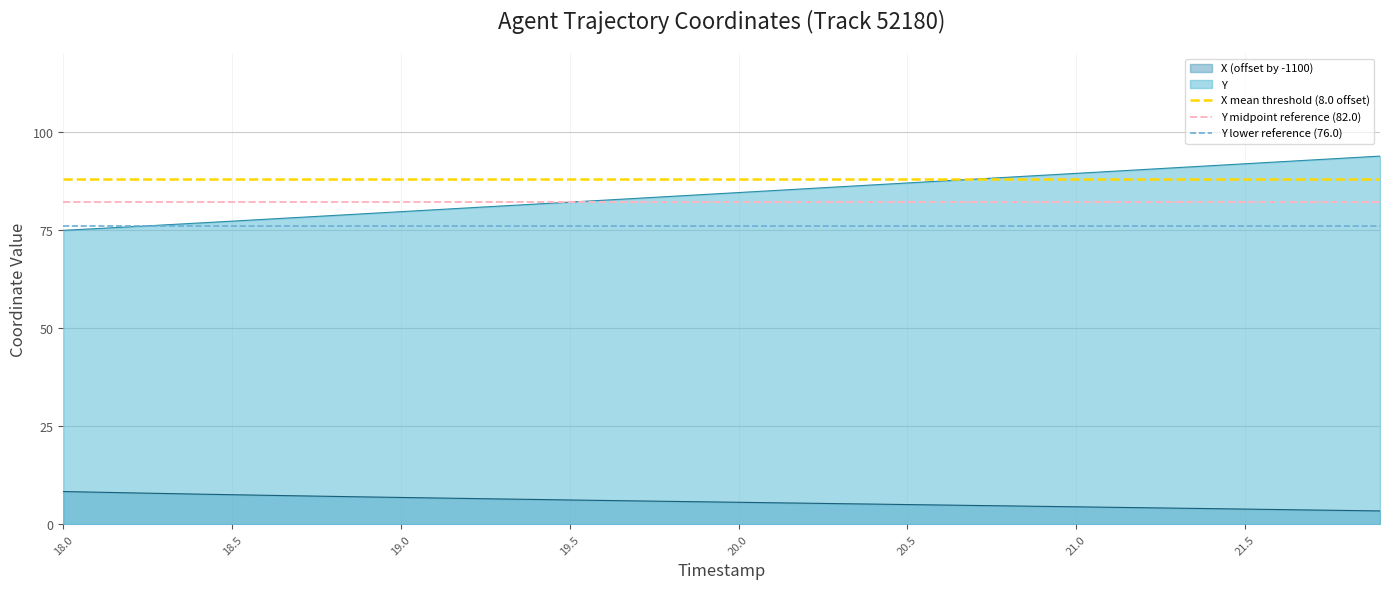

Is it true that Y equals 77.2 at 18.5?

True